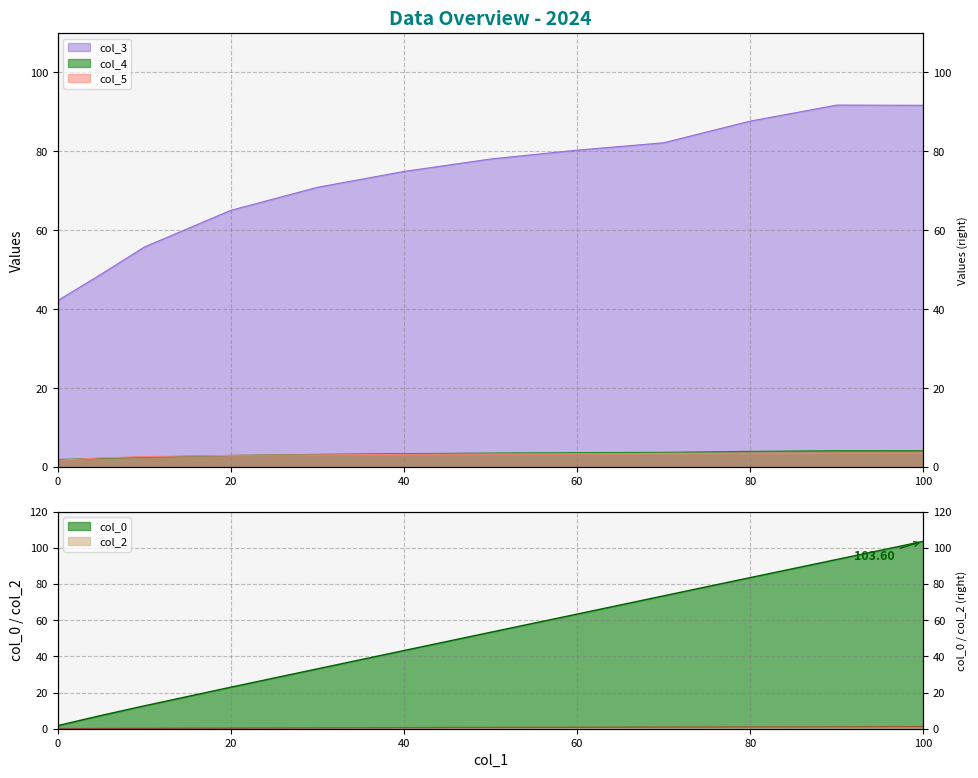

Where is the first local maximum for col_3?

90